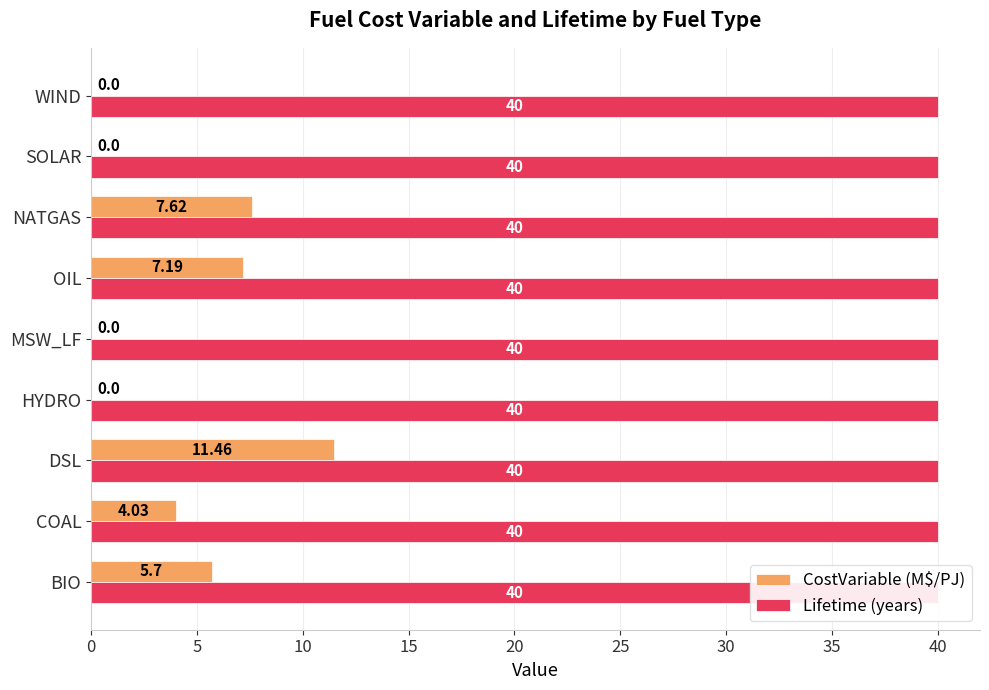

Which series has the widest spread of values?

CostVariable (M$/PJ)